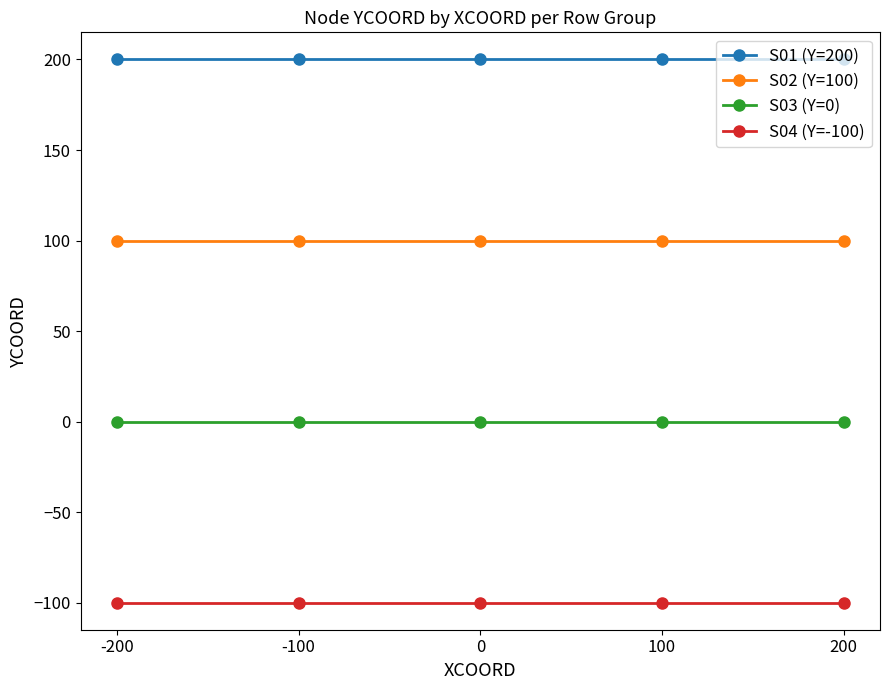

What is the difference between the highest and lowest values at 0?

300